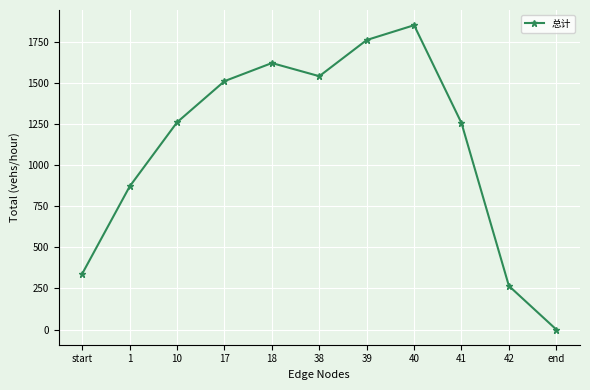

What is the greatest value displayed?

1850